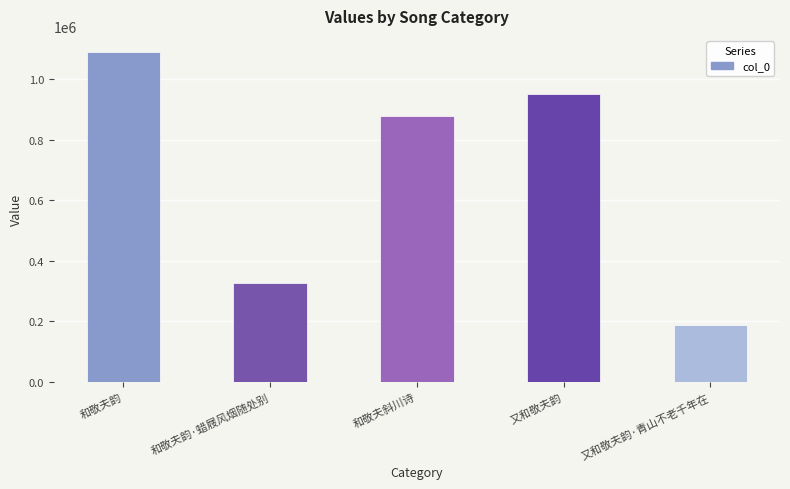

Reading left to right, extract all data points from this chart.

1088062	327128	879416	951572	188070